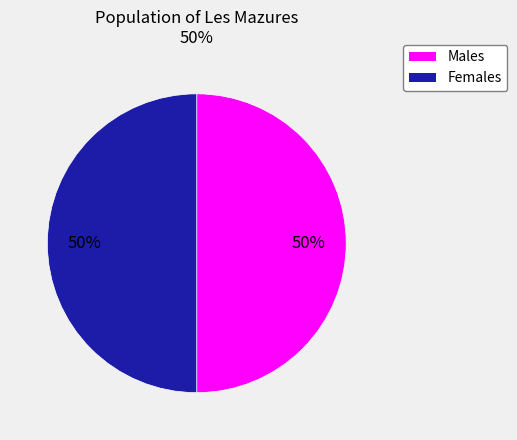

To the nearest percent, what is the average slice percentage?

50%